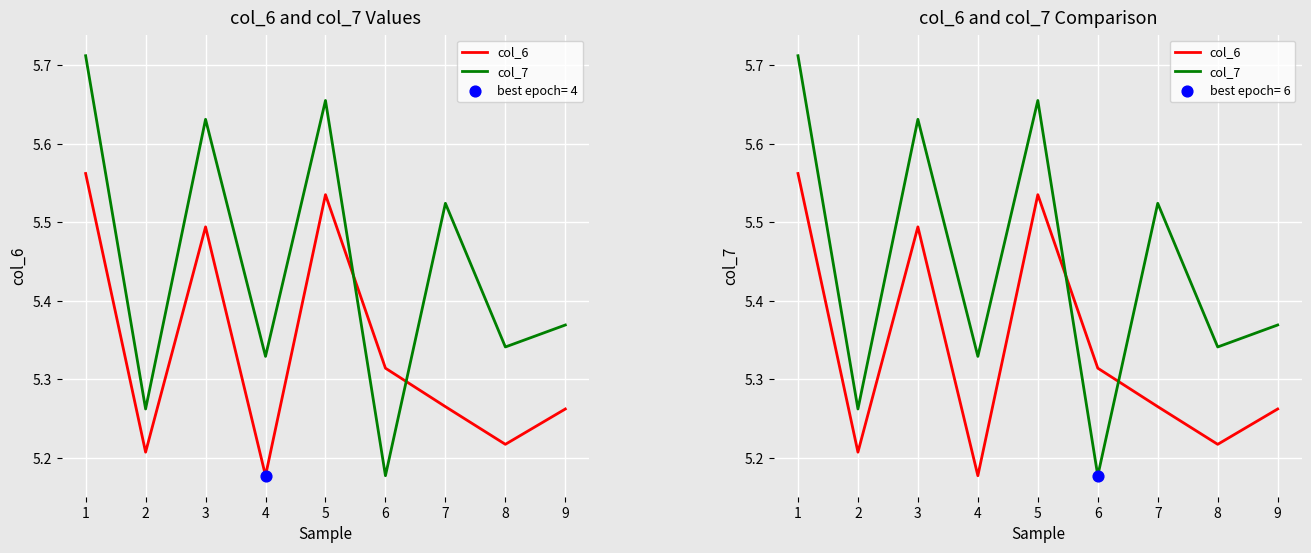

Is the value of col_7 at 1 greater than the value of col_6 at 1?

Yes